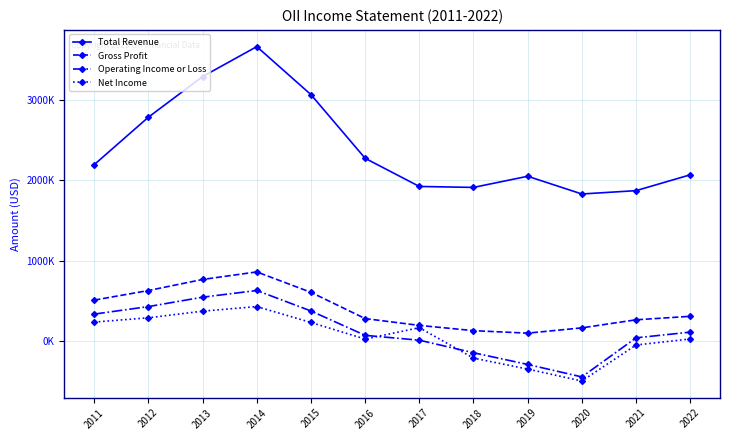

Is it true that Operating Income or Loss equals 428600 at 2012?

True